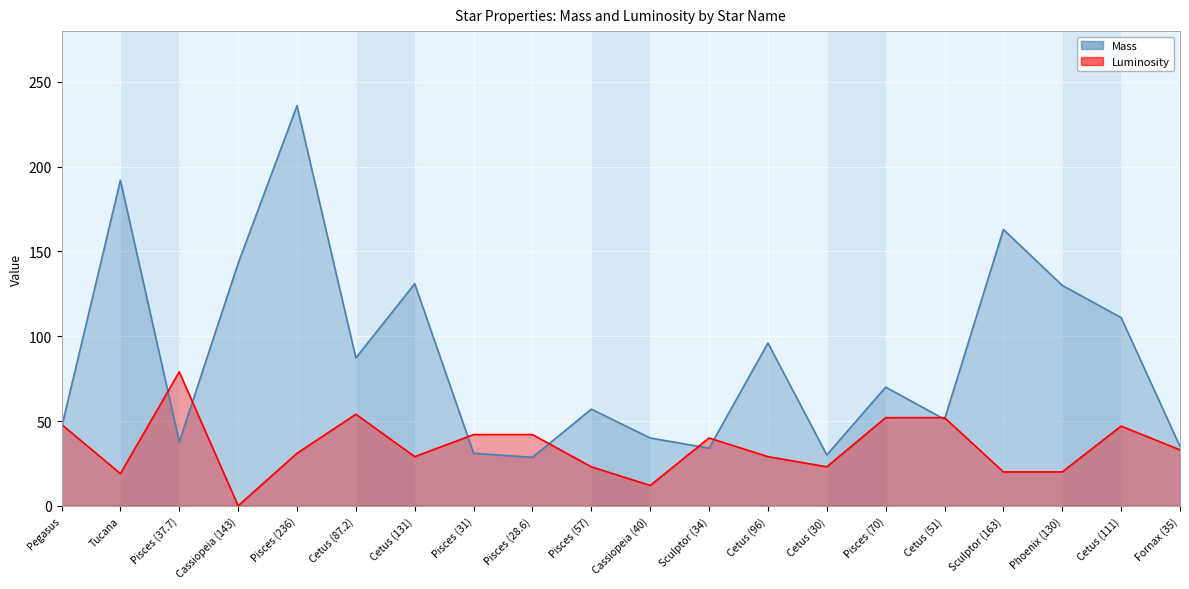

Where is the first local minimum for Luminosity?

Tucana